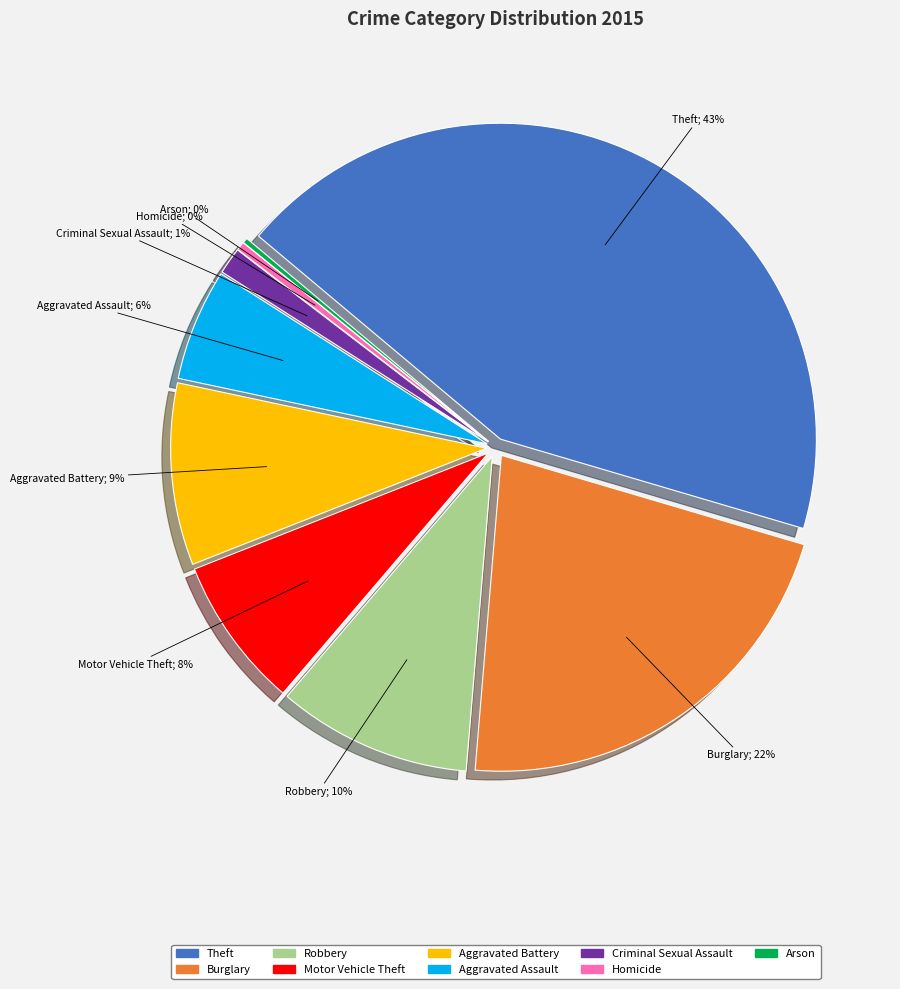

Which category has the smallest portion of the pie?

Arson